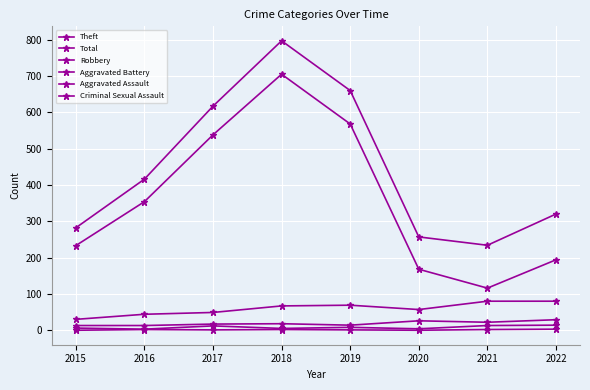

Reading left to right, transcribe all the data shown in this chart.

Theft: 2015=233	2016=354	2017=538	2018=705	2019=568	2020=168	2021=116	2022=194
Total: 2015=282	2016=416	2017=617	2018=797	2019=660	2020=257	2021=234	2022=320
Robbery: 2015=30	2016=44	2017=49	2018=67	2019=69	2020=57	2021=80	2022=80
Aggravated Battery: 2015=13	2016=13	2017=17	2018=18	2019=14	2020=26	2021=22	2022=29
Aggravated Assault: 2015=6	2016=3	2017=12	2018=5	2019=8	2020=4	2021=13	2022=14
Criminal Sexual Assault: 2015=0	2016=2	2017=1	2018=2	2019=1	2020=0	2021=2	2022=3